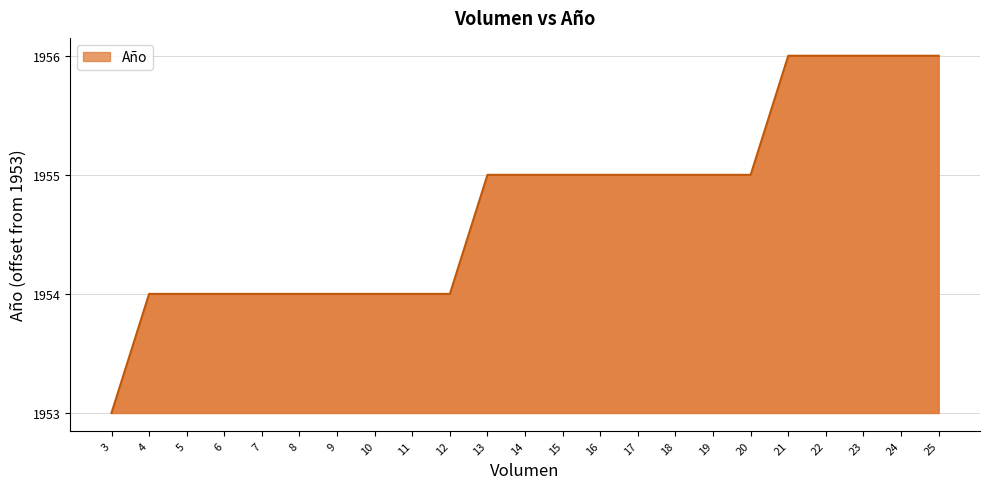

What is the difference between the maximum and minimum values?

3